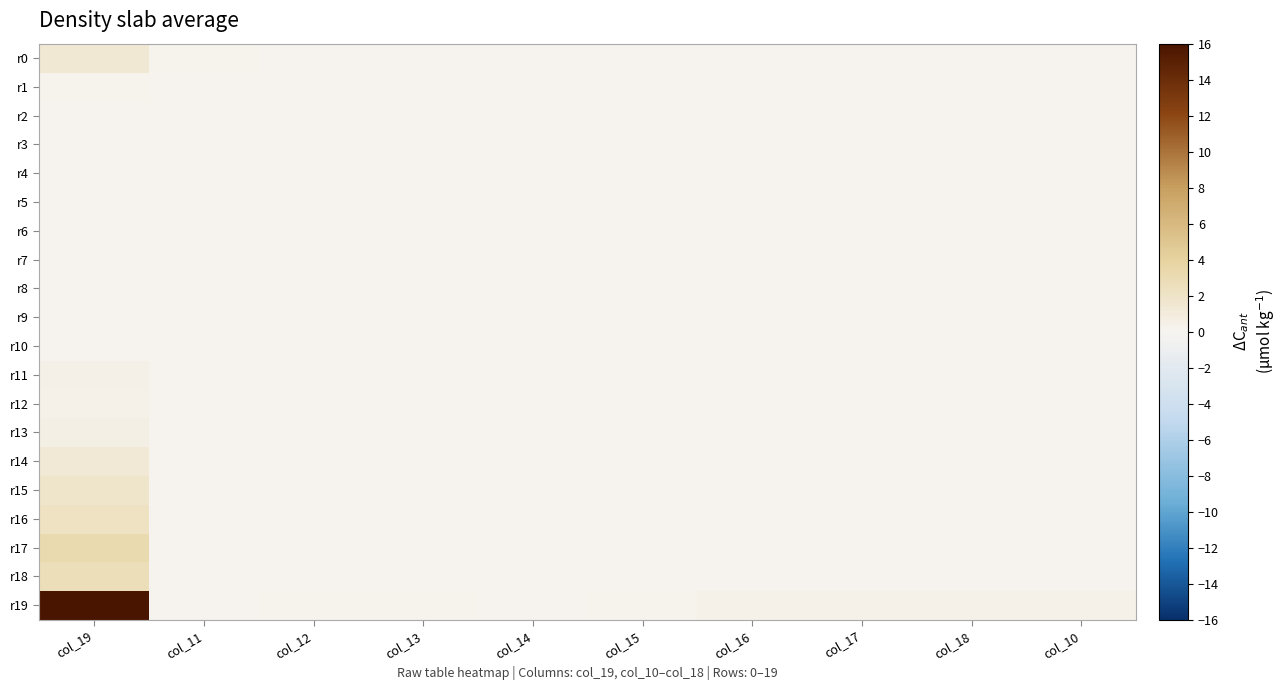

Which series has the largest total across all categories?

r19